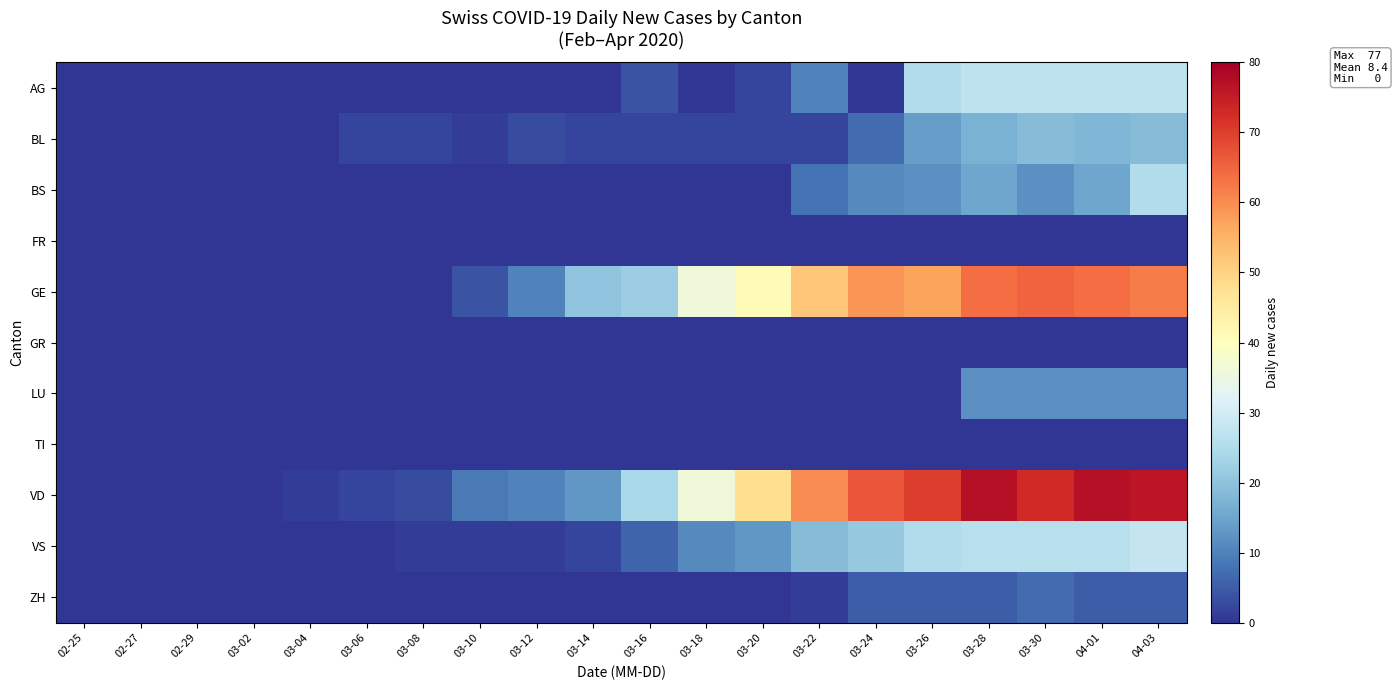

Reading left to right, what are all the values shown in this chart?

AG: 02-25=0	02-27=0	02-29=0	03-02=0	03-04=0	03-06=0	03-08=0	03-10=0	03-12=0	03-14=0	03-16=4	03-18=0	03-20=2	03-22=10	03-24=0	03-26=25	03-28=27	03-30=27	04-01=27	04-03=27
BL: 02-25=0	02-27=0	02-29=0	03-02=0	03-04=0	03-06=2	03-08=2	03-10=1	03-12=3	03-14=2	03-16=2	03-18=2	03-20=2	03-22=2	03-24=7	03-26=14	03-28=17	03-30=19	04-01=18	04-03=19
BS: 02-25=0	02-27=0	02-29=0	03-02=0	03-04=0	03-06=0	03-08=0	03-10=0	03-12=0	03-14=0	03-16=0	03-18=0	03-20=0	03-22=8	03-24=11	03-26=12	03-28=15	03-30=12	04-01=15	04-03=25
FR: 02-25=0	02-27=0	02-29=0	03-02=0	03-04=0	03-06=0	03-08=0	03-10=0	03-12=0	03-14=0	03-16=0	03-18=0	03-20=0	03-22=0	03-24=0	03-26=0	03-28=0	03-30=0	04-01=0	04-03=0
GE: 02-25=0	02-27=0	02-29=0	03-02=0	03-04=0	03-06=0	03-08=0	03-10=4	03-12=10	03-14=20	03-16=22	03-18=36	03-20=41	03-22=52	03-24=59	03-26=57	03-28=64	03-30=65	04-01=64	04-03=62
GR: 02-25=0	02-27=0	02-29=0	03-02=0	03-04=0	03-06=0	03-08=0	03-10=0	03-12=0	03-14=0	03-16=0	03-18=0	03-20=0	03-22=0	03-24=0	03-26=0	03-28=0	03-30=0	04-01=0	04-03=0
LU: 02-25=0	02-27=0	02-29=0	03-02=0	03-04=0	03-06=0	03-08=0	03-10=0	03-12=0	03-14=0	03-16=0	03-18=0	03-20=0	03-22=0	03-24=0	03-26=0	03-28=12	03-30=12	04-01=12	04-03=12
TI: 02-25=0	02-27=0	02-29=0	03-02=0	03-04=0	03-06=0	03-08=0	03-10=0	03-12=0	03-14=0	03-16=0	03-18=0	03-20=0	03-22=0	03-24=0	03-26=0	03-28=0	03-30=0	04-01=0	04-03=0
VD: 02-25=0	02-27=0	02-29=0	03-02=0	03-04=1	03-06=2	03-08=3	03-10=9	03-12=10	03-14=13	03-16=24	03-18=36	03-20=48	03-22=60	03-24=67	03-26=70	03-28=77	03-30=73	04-01=77	04-03=76
VS: 02-25=0	02-27=0	02-29=0	03-02=0	03-04=0	03-06=0	03-08=1	03-10=1	03-12=1	03-14=2	03-16=6	03-18=11	03-20=13	03-22=19	03-24=21	03-26=25	03-28=26	03-30=26	04-01=26	04-03=28
ZH: 02-25=0	02-27=0	02-29=0	03-02=0	03-04=0	03-06=0	03-08=0	03-10=0	03-12=0	03-14=0	03-16=0	03-18=0	03-20=0	03-22=1	03-24=5	03-26=5	03-28=5	03-30=7	04-01=5	04-03=5